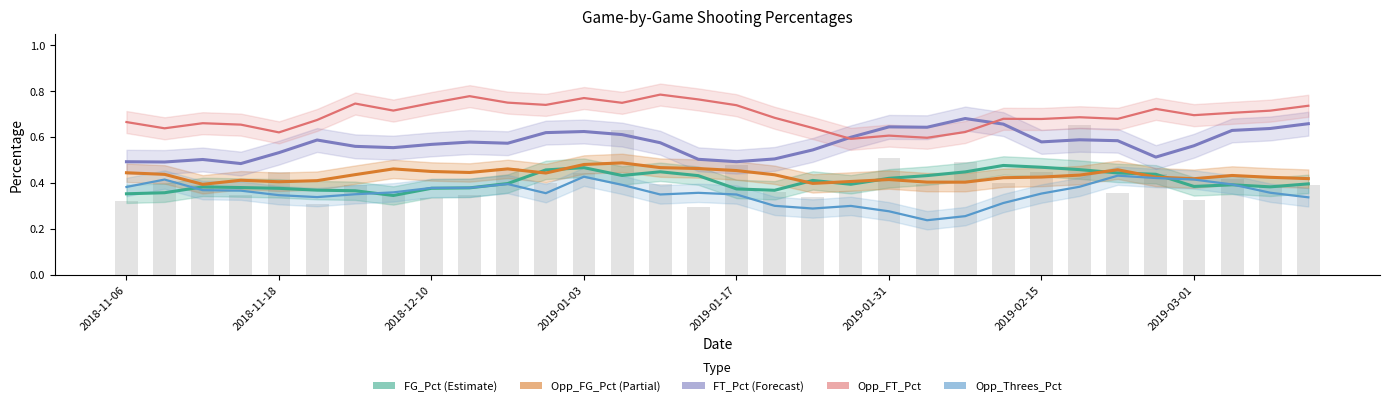

Between 21 and 8, which is larger?

21